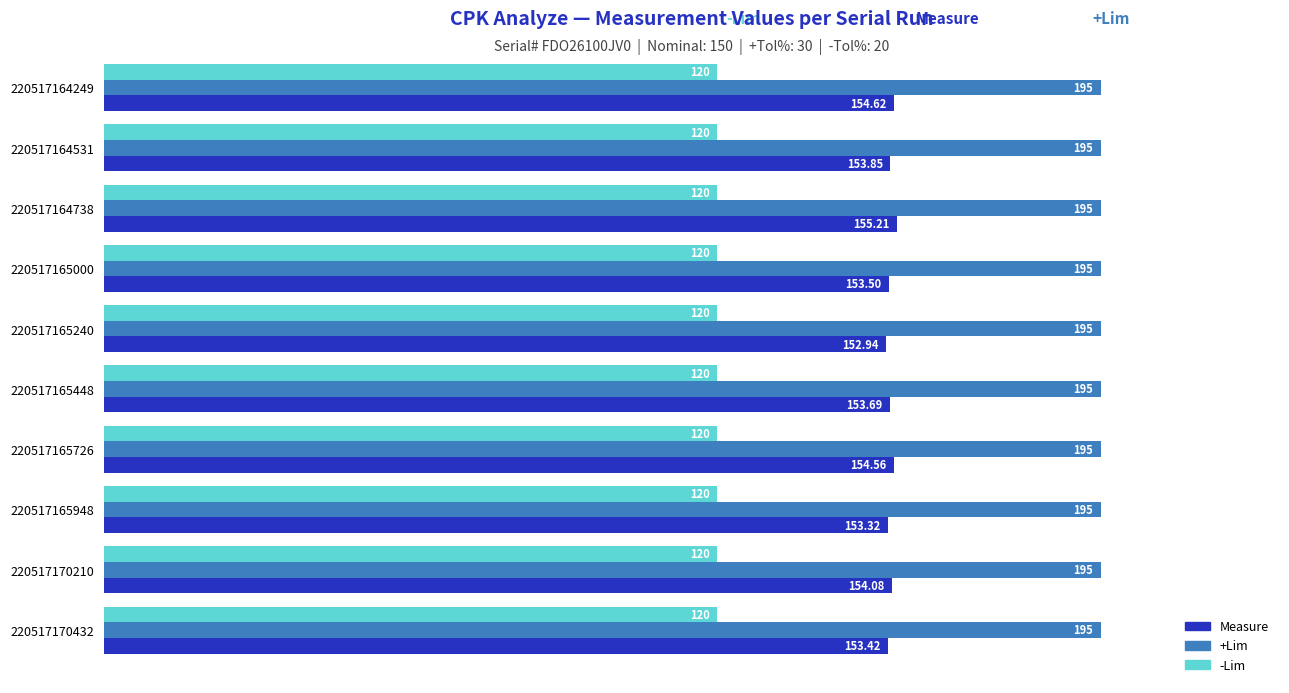

How many categories are shown in the chart?

10